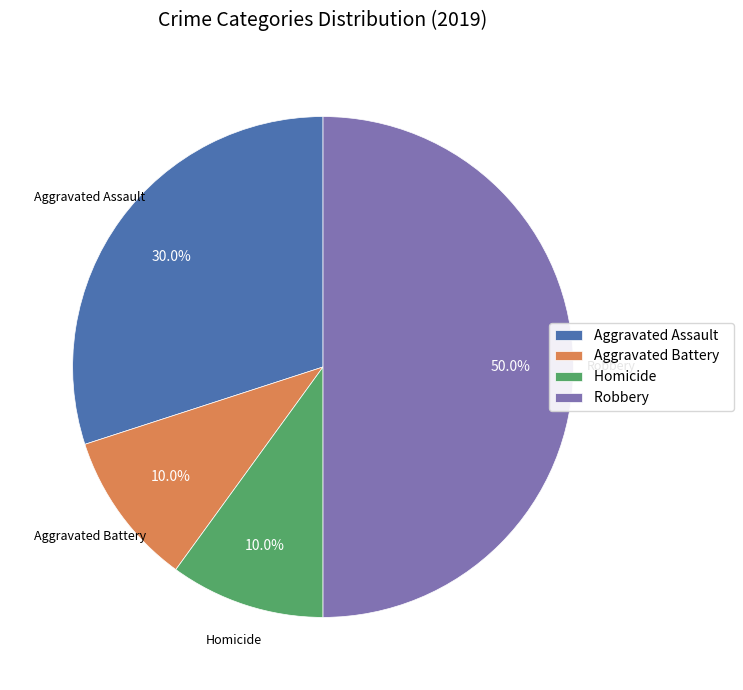

How many segments does this pie chart have?

4